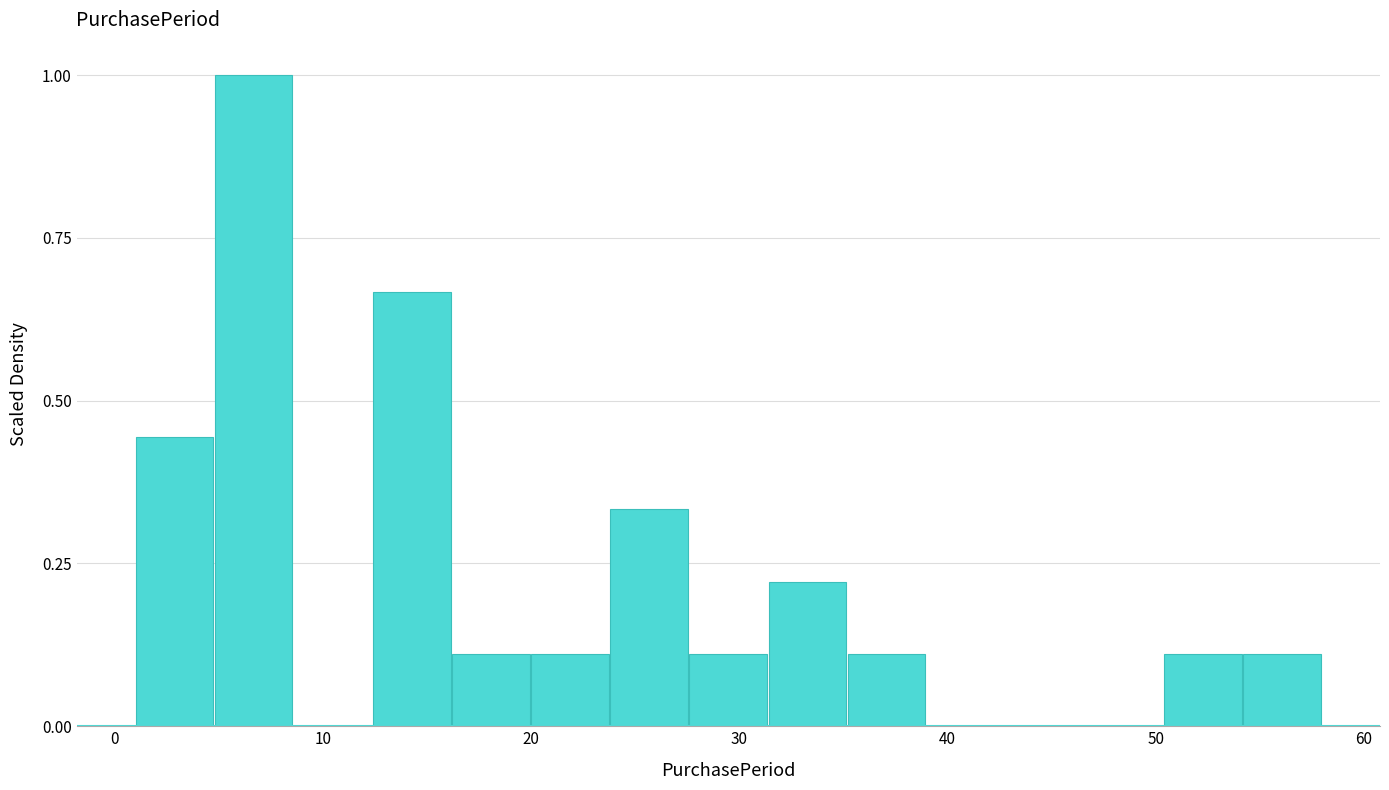

Read against the x-axis, roughly where is the centre of the tallest bar?

7